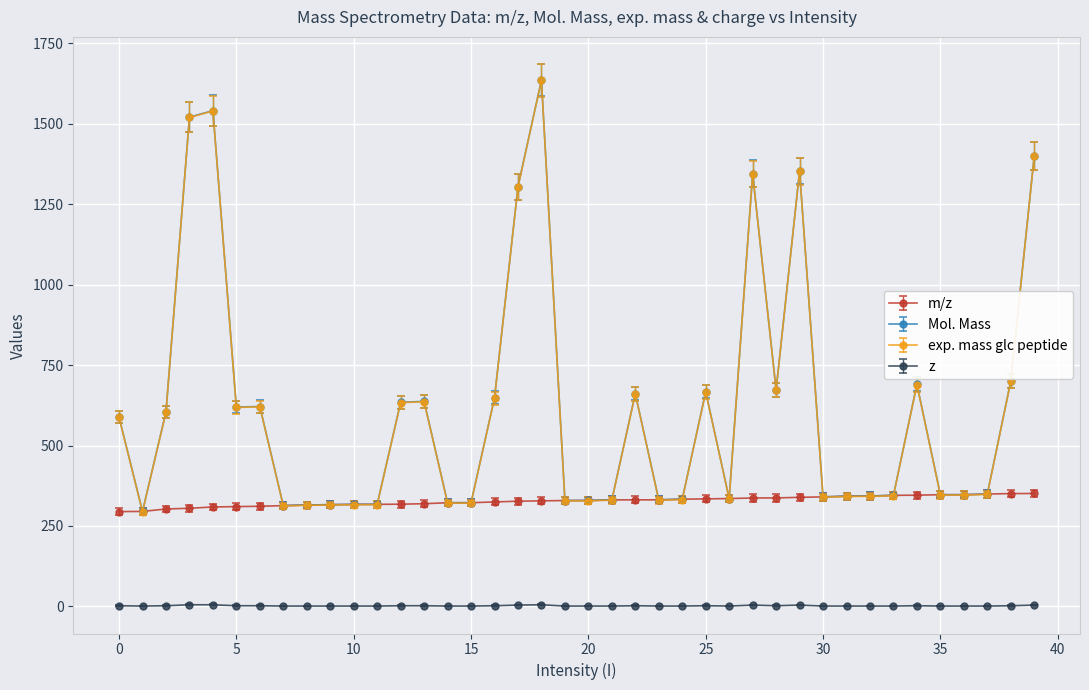

True or false: m/z and z intersect in this chart.

False